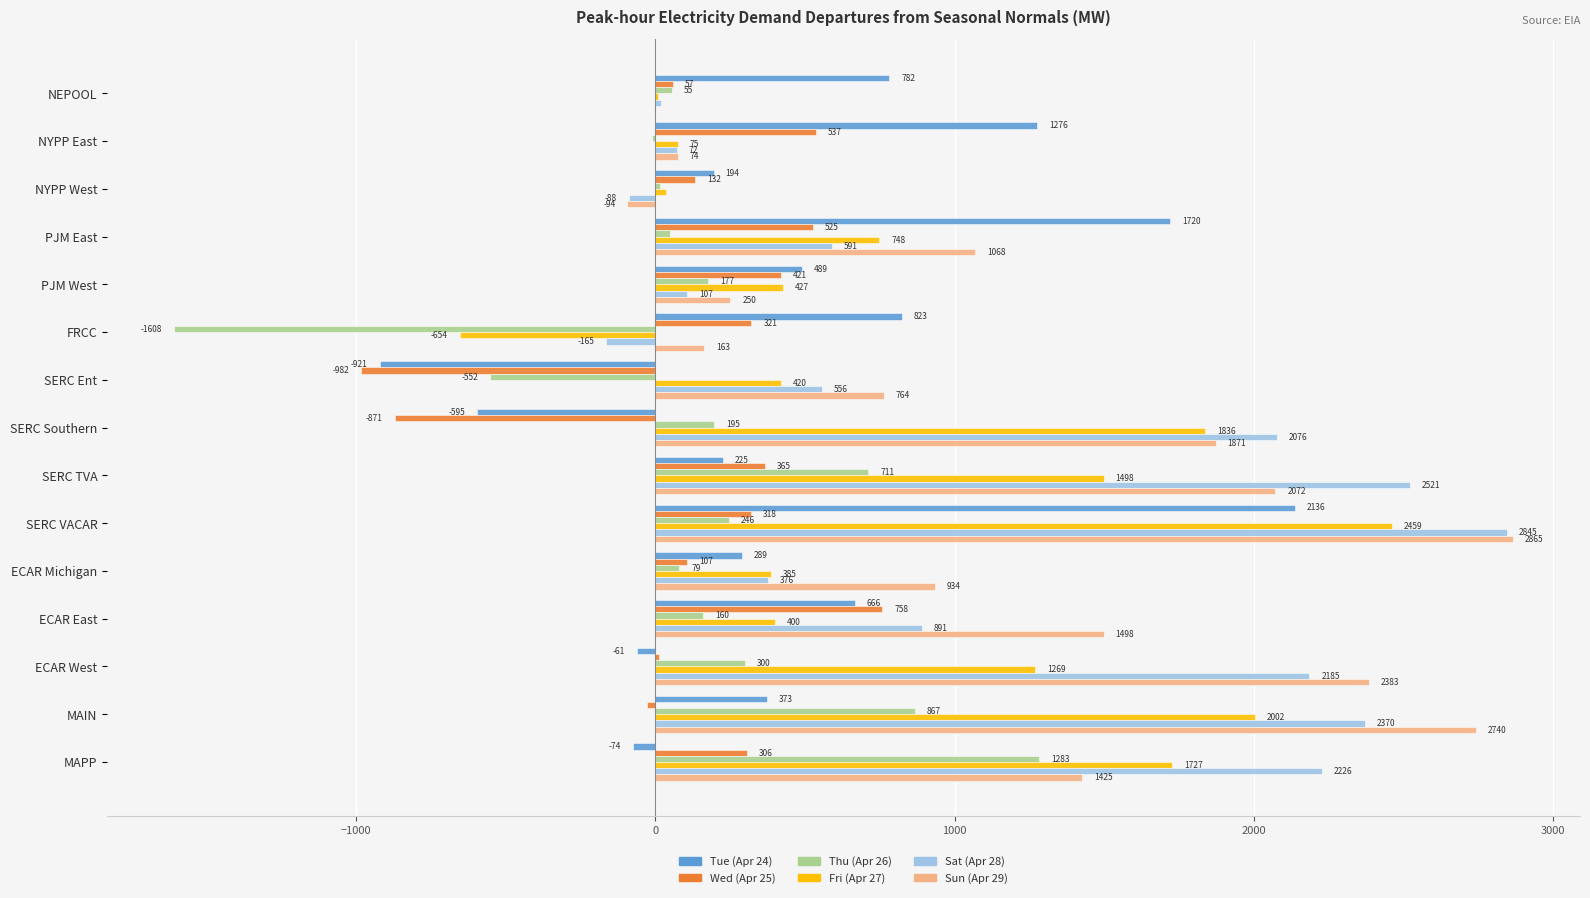

Where is Sat (Apr 28) nearest to the value 1339?

ECAR East